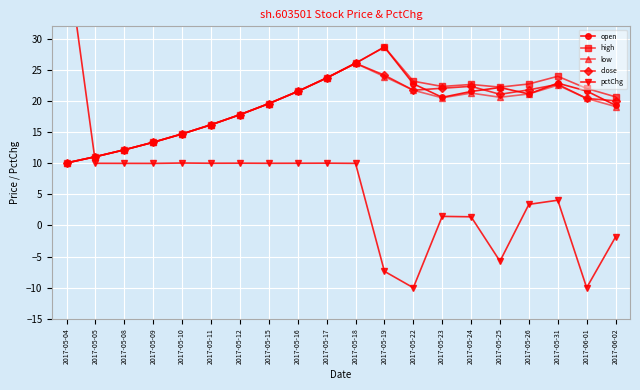

What is the average value of the low series?

18.9